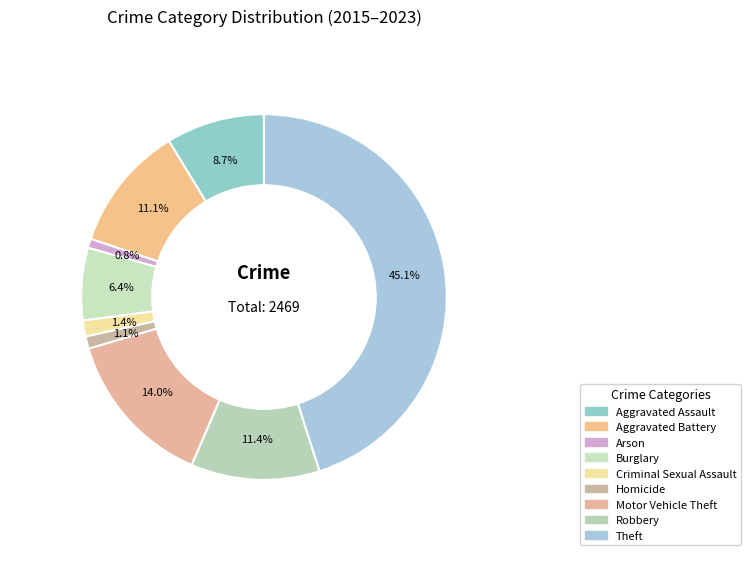

How many segments does this pie chart have?

9